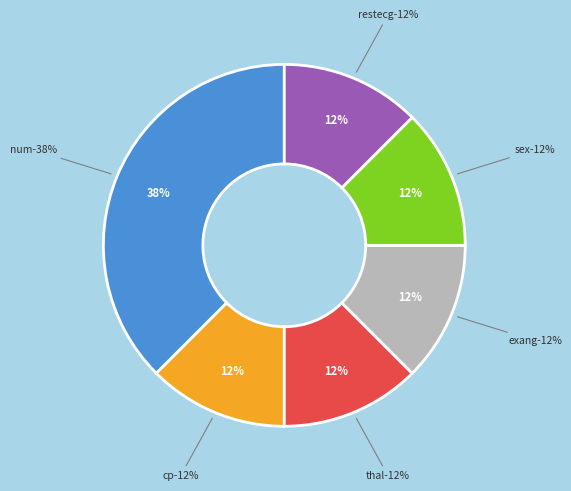

How many segments does this pie chart have?

6